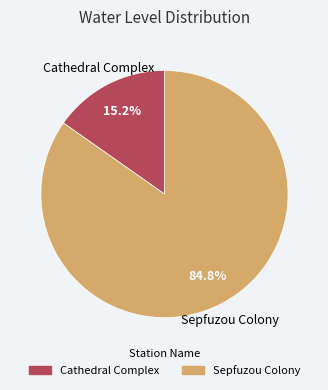

What portion of the pie excludes Sepfuzou Colony?

15.2%